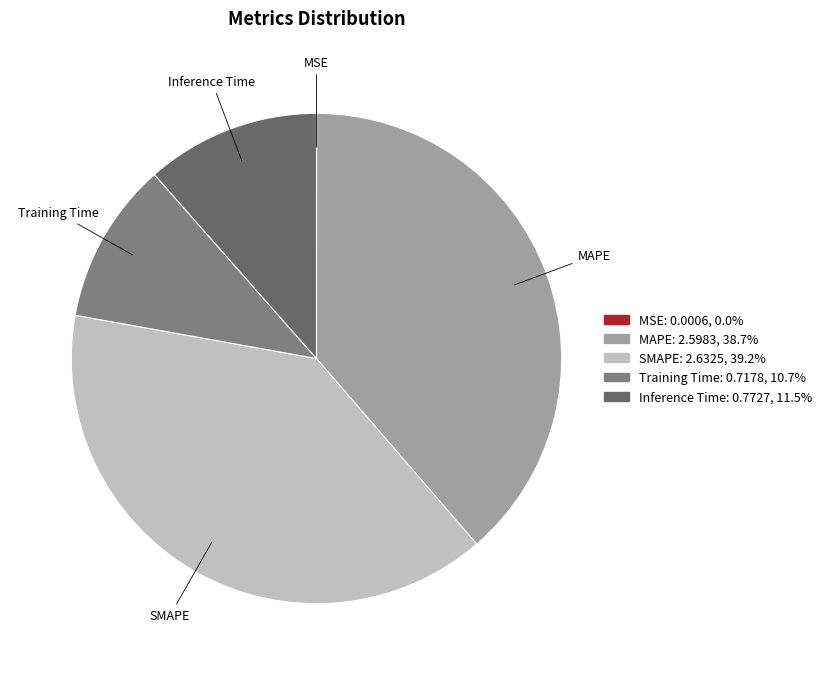

Approximately how many times larger is the value at SMAPE compared to MAPE?

1.0